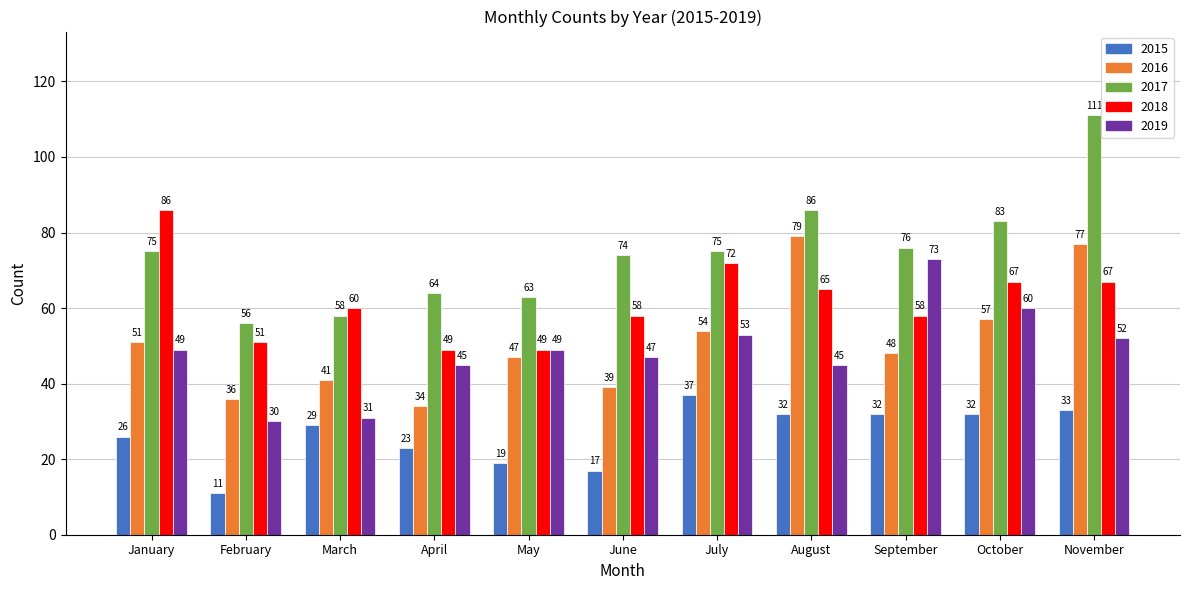

Which series has the largest range (max minus min)?

2017